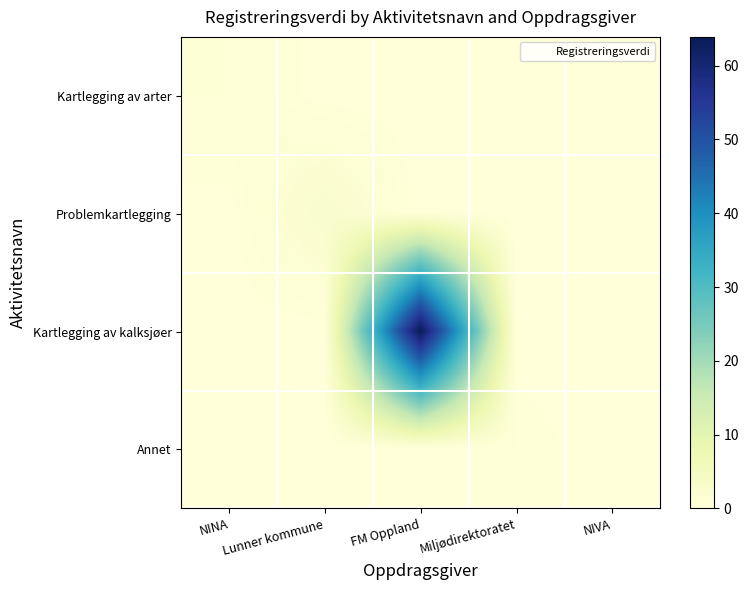

What is the greatest value displayed?

63.9